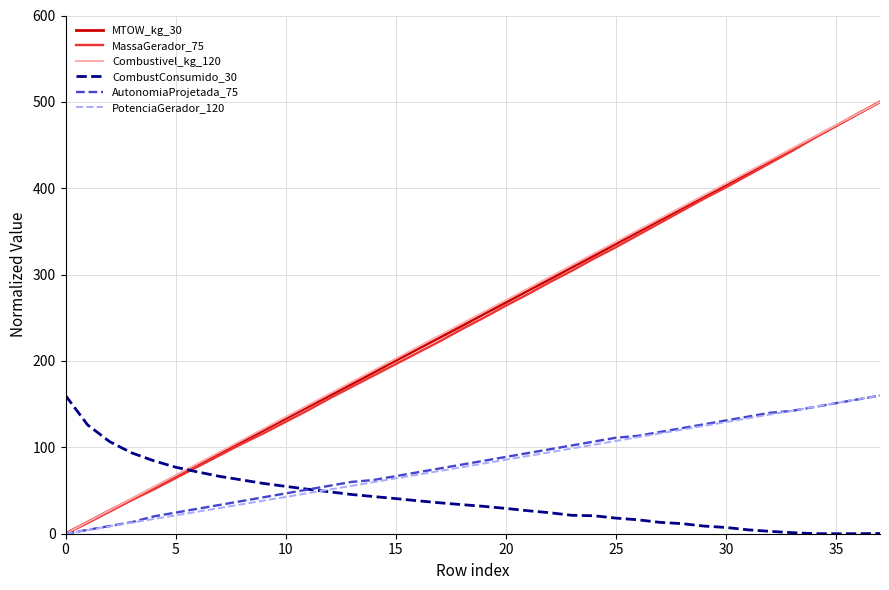

What is the maximum value for MassaGerador_75?

500.0